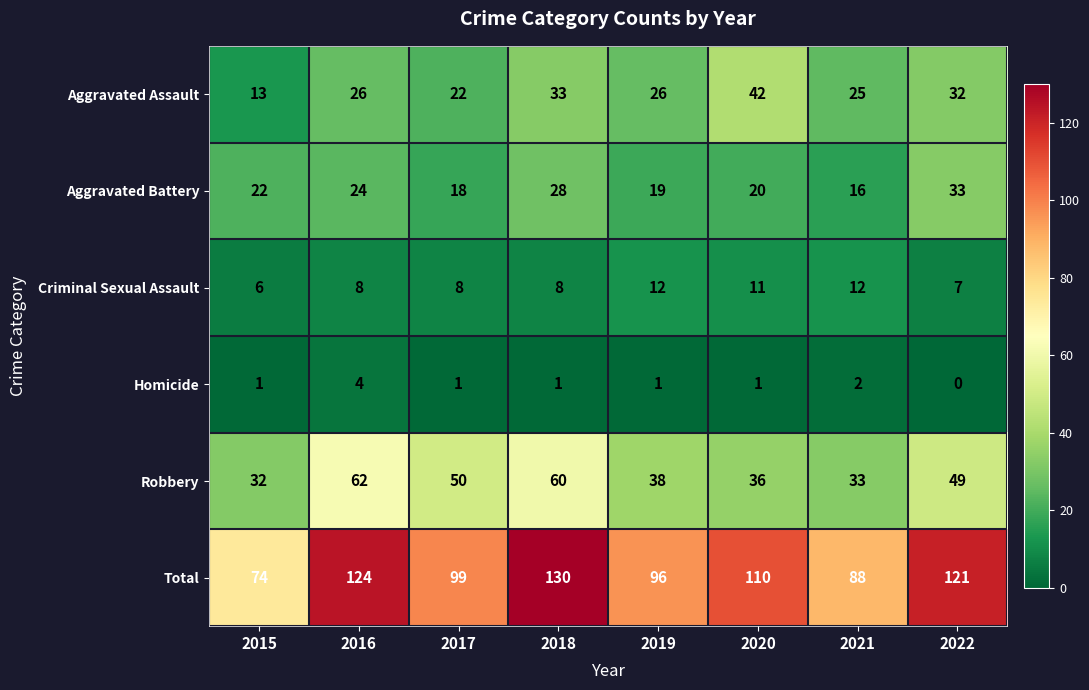

Rank the series at 2015 from lowest to highest value.

Homicide, Criminal Sexual Assault, Aggravated Assault, Aggravated Battery, Robbery, Total